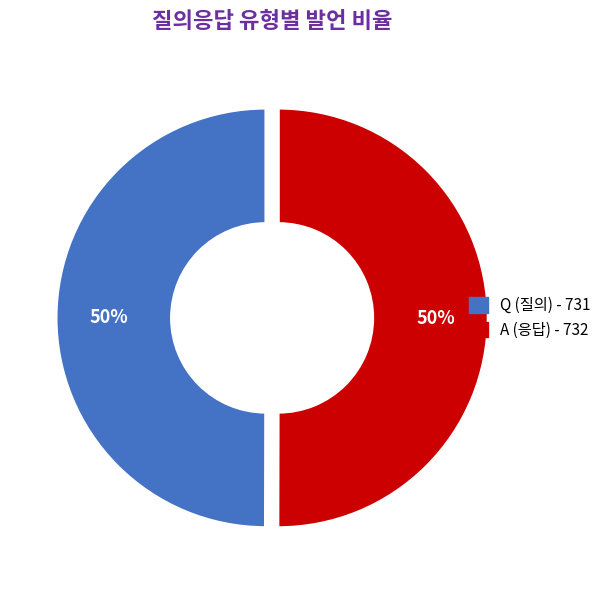

What is the ratio of the value at A to the value at Q?

1.0